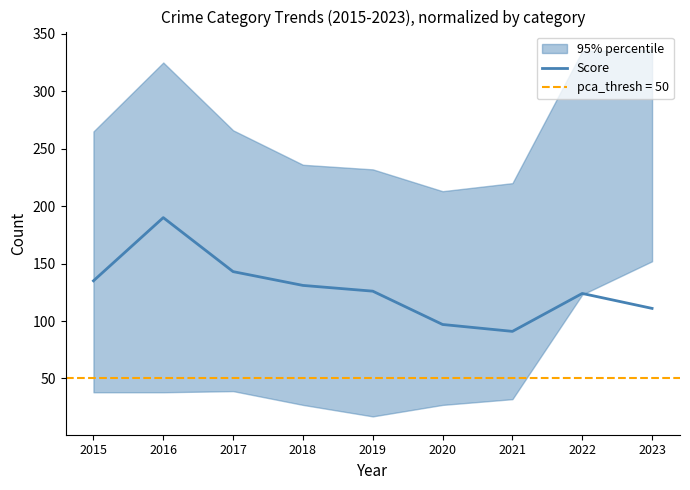

Does the chart have visible grid lines?

No